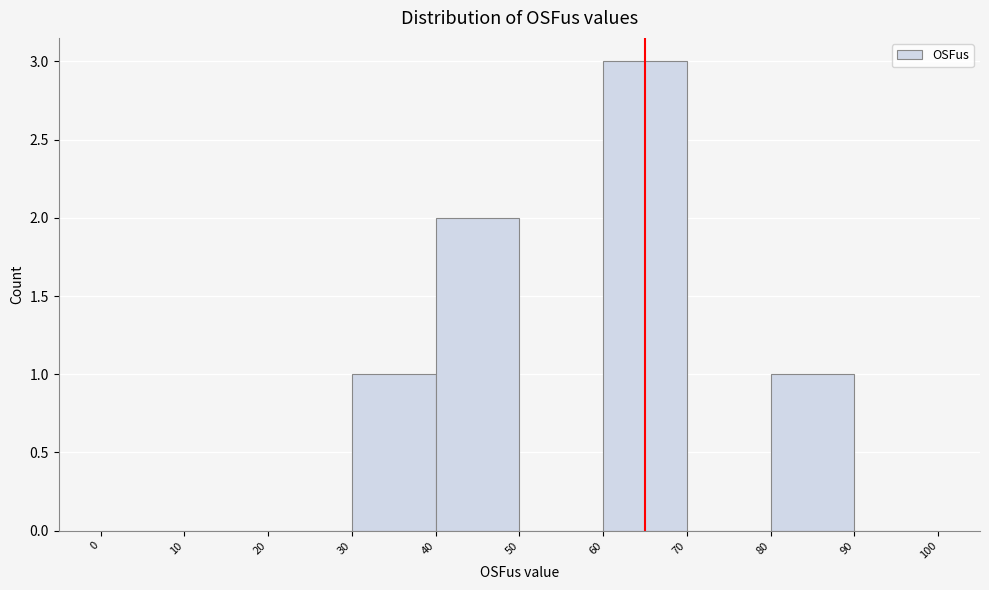

Reading left to right, transcribe this chart: for each bar, give the range it covers on the x-axis and its height. The values are not printed on the chart, so give them approximately, as read against the axis.

0 to 10: 0
10 to 20: 0
20 to 30: 0
30 to 40: 1
40 to 50: 2
50 to 60: 0
60 to 70: 3
70 to 80: 0
80 to 90: 1
90 to 100: 0